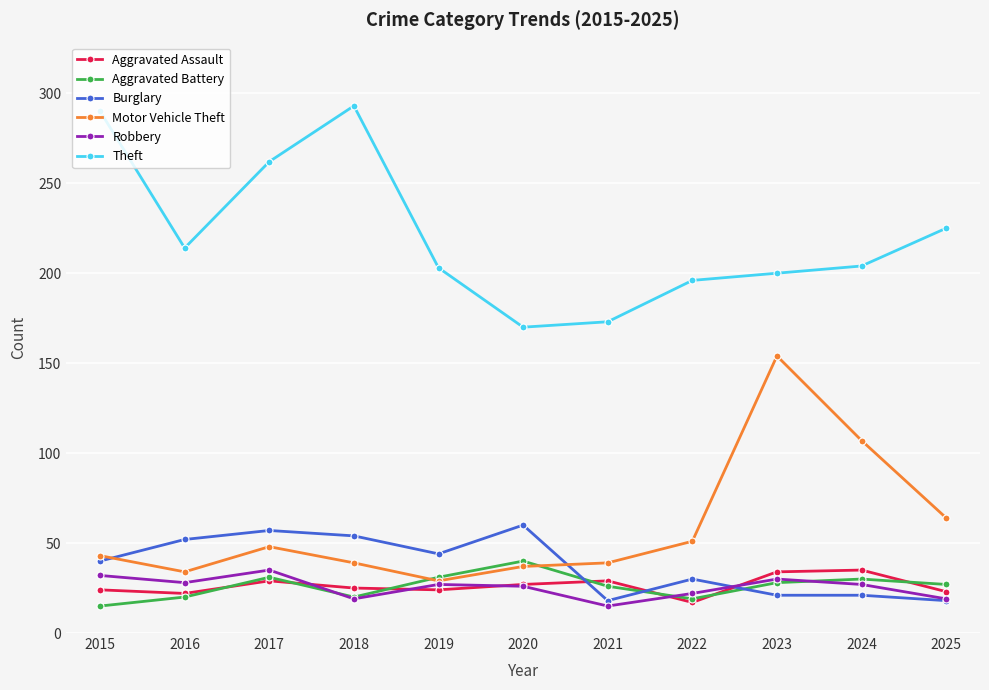

What is the spread (max minus min) of values at 2020?

144